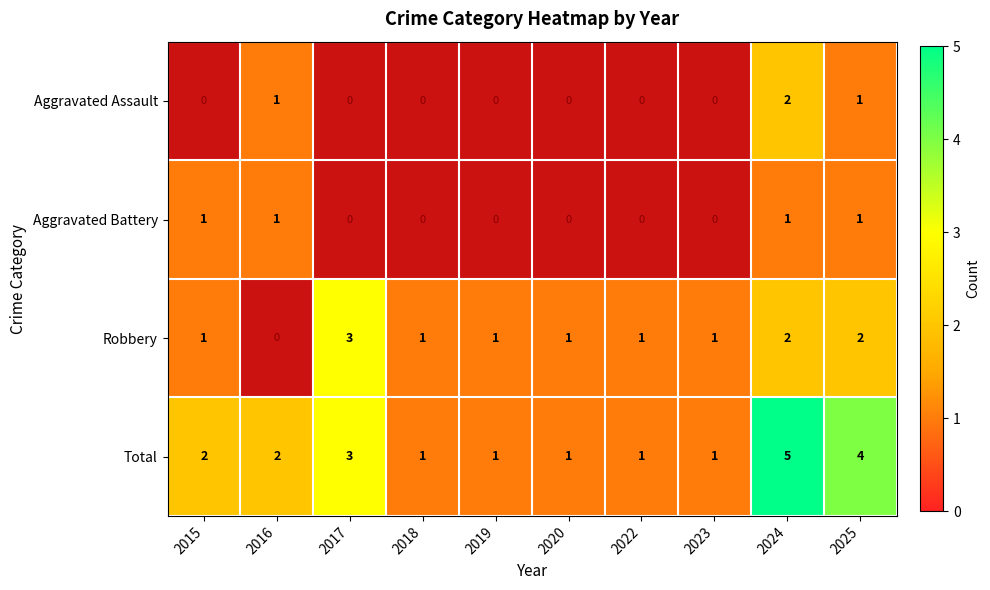

Is the value of Robbery at 2017 greater than the value of Total at 2018?

Yes